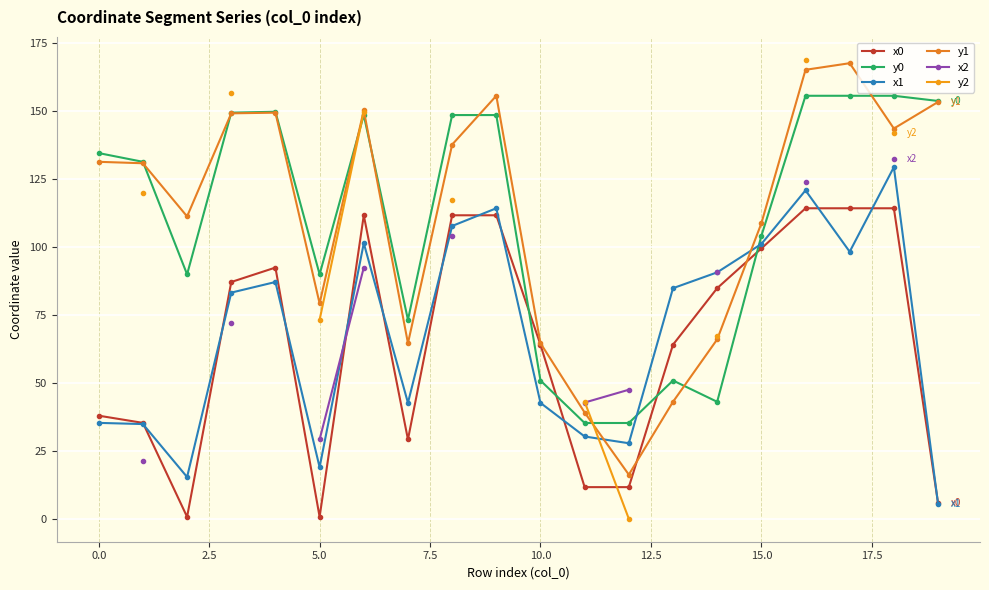

How many intersections are there between x2 and x0?

1